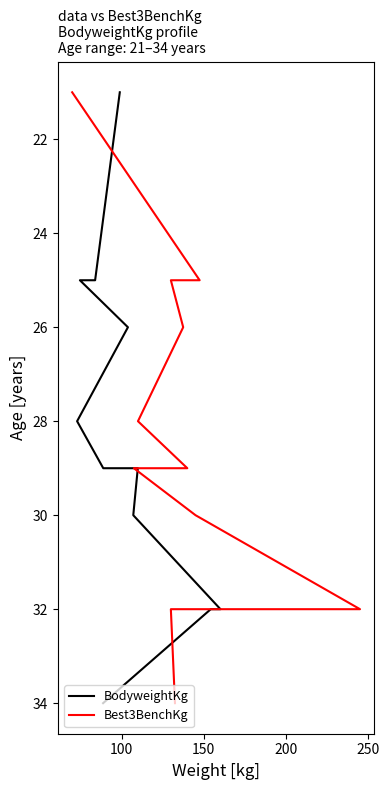

Rank the series by their maximum value, from lowest to highest.

BodyweightKg, Best3BenchKg